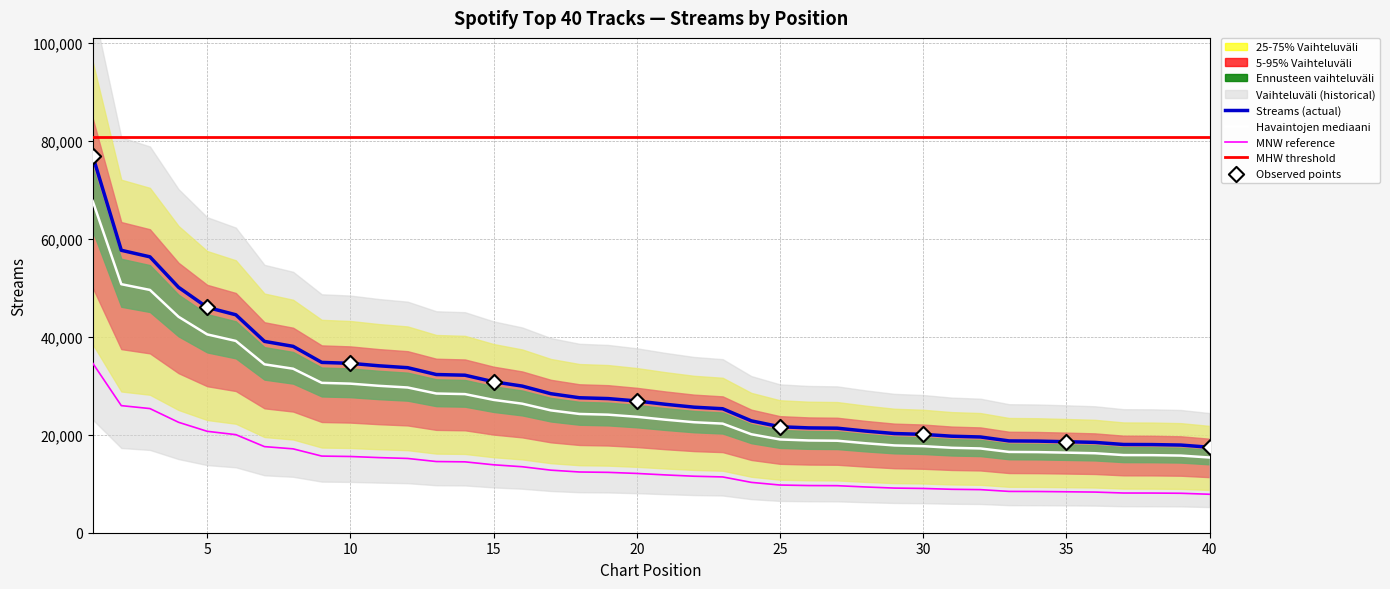

Approximately how many times larger is the value at 10 compared to 24?

1.5